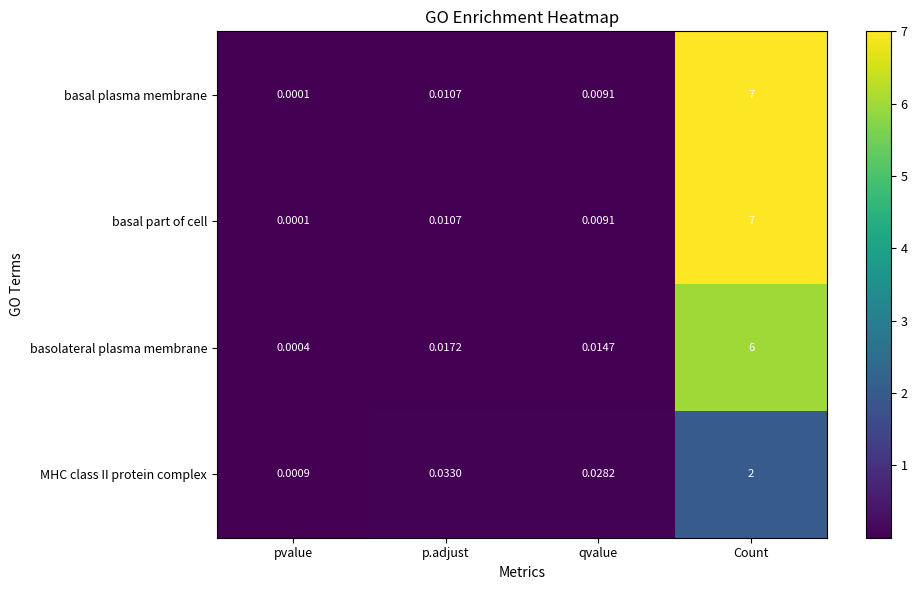

Between pvalue and p.adjust, which series saw the biggest shift?

MHC class II protein complex